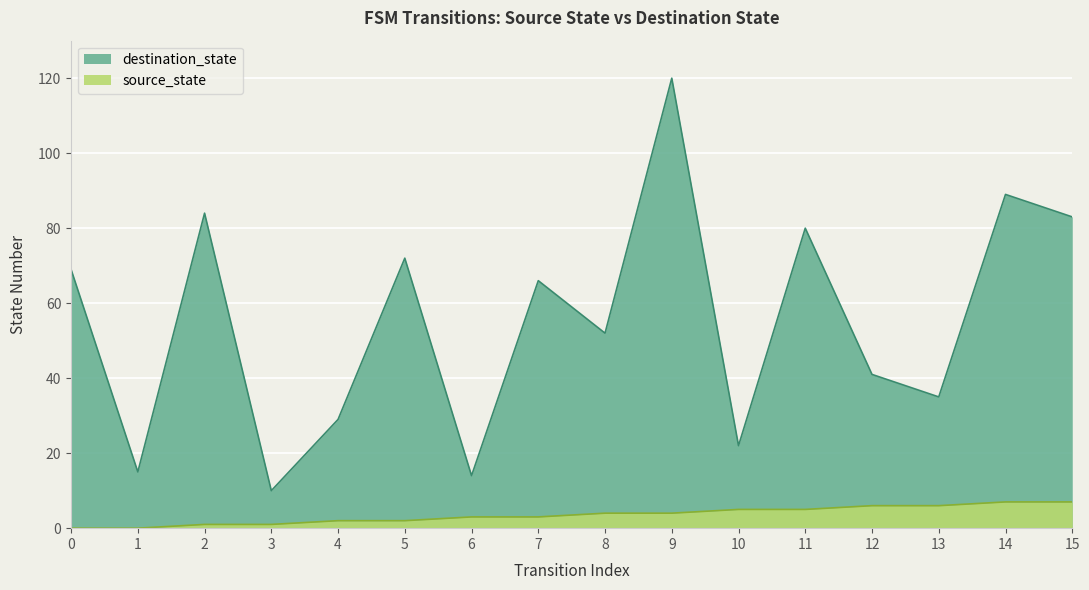

What is the total value across all series at 7?

69